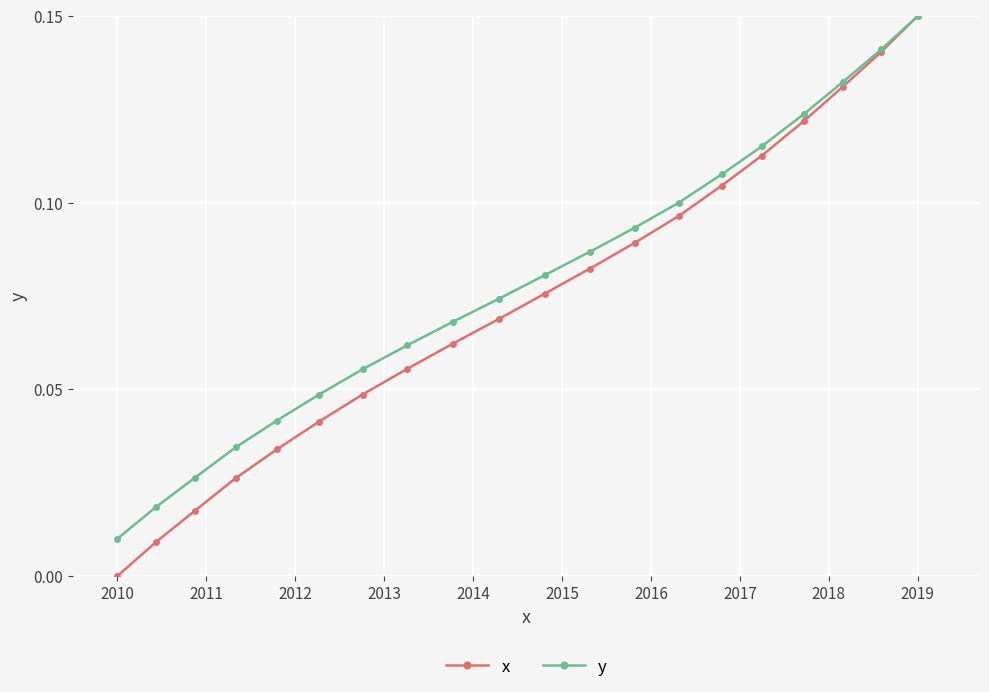

Which series has the widest spread of values?

x